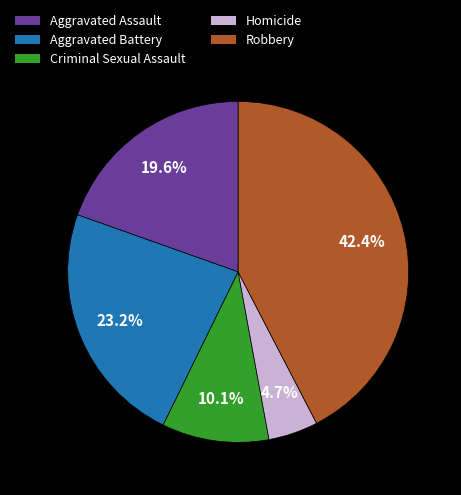

Is there a majority slice in this chart?

No